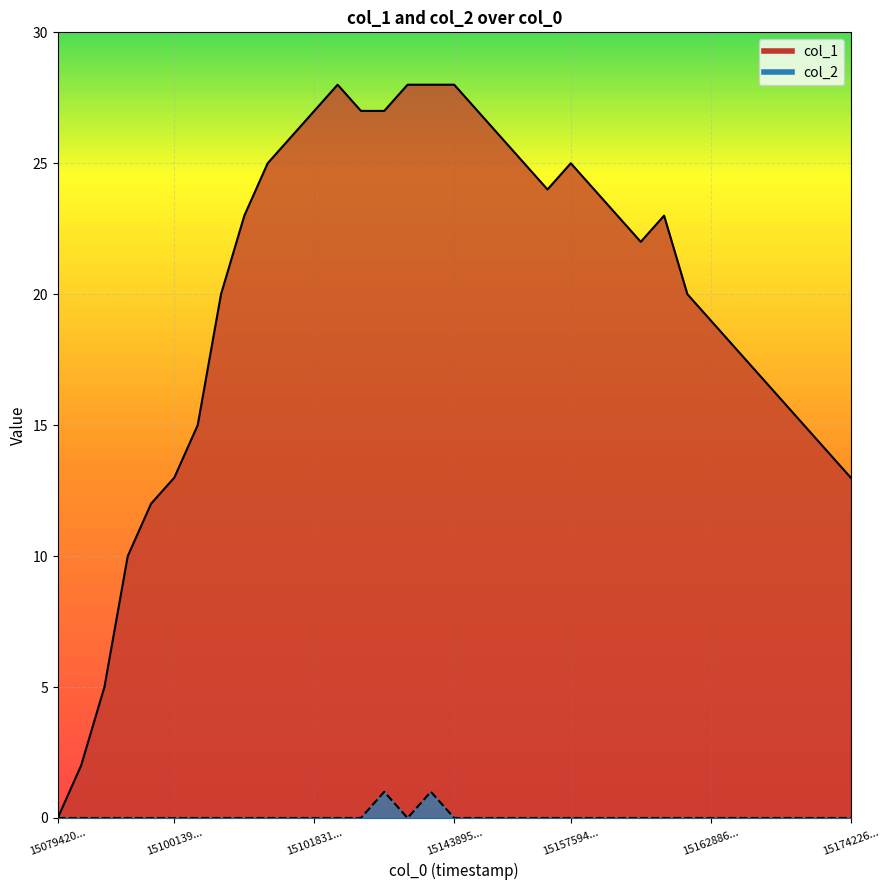

True or false: col_1 and col_2 cross at least once.

False